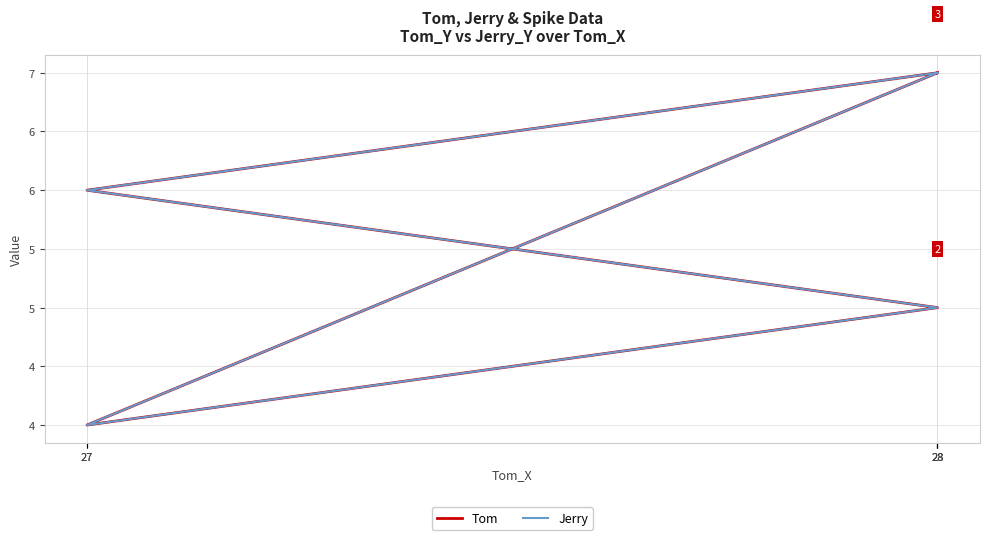

What is the total value across all series at 28?

14